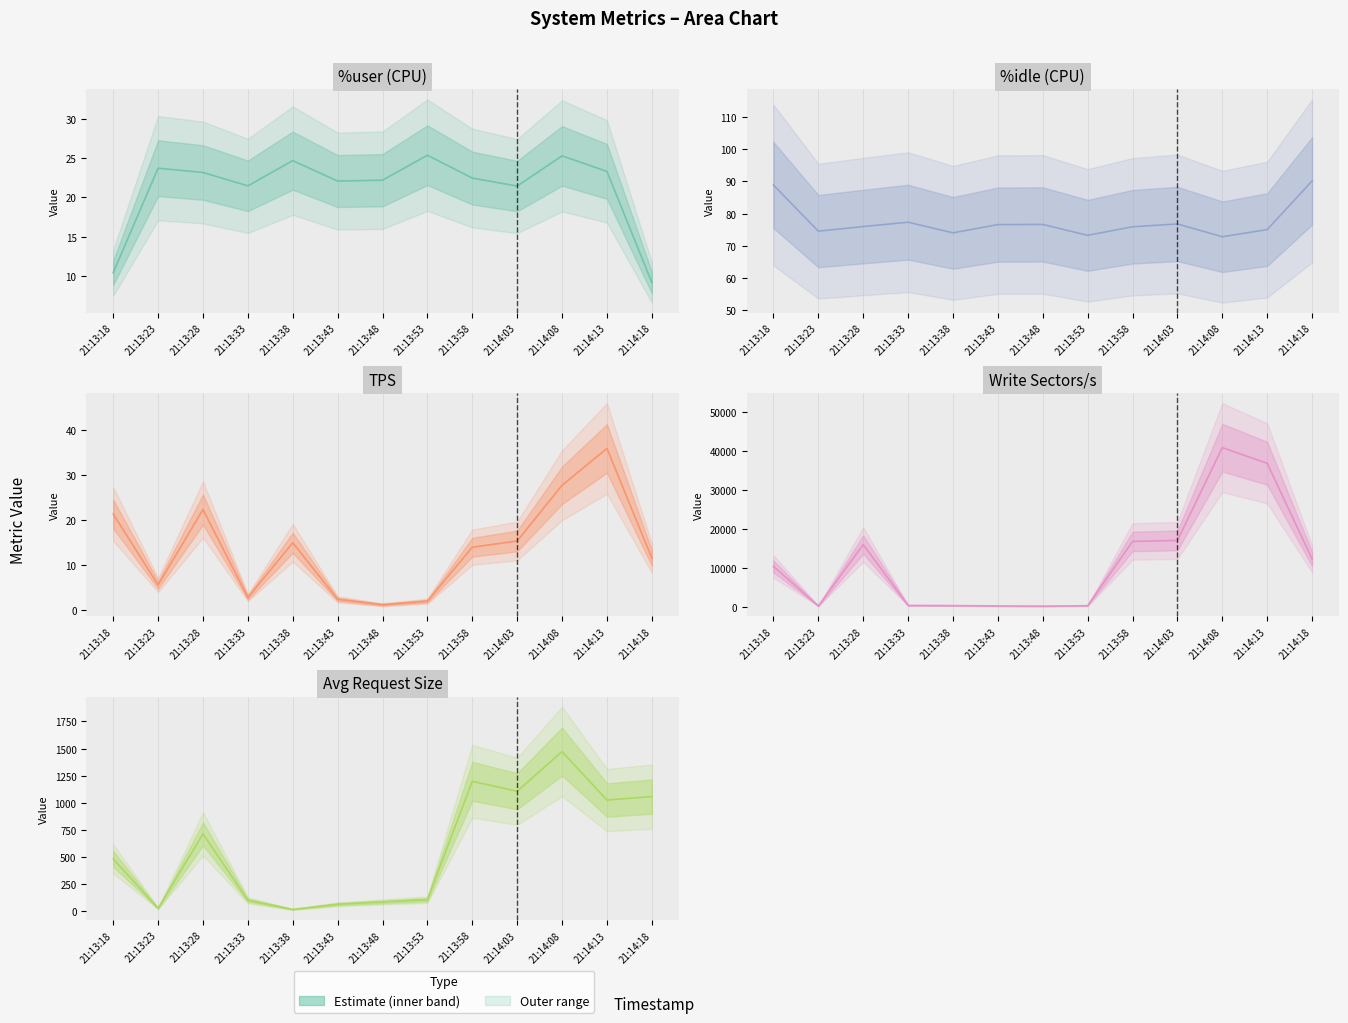

Rank the series by their maximum value, from highest to lowest.

wr_sec/s, avgrq-sz, %idle, tps, %user